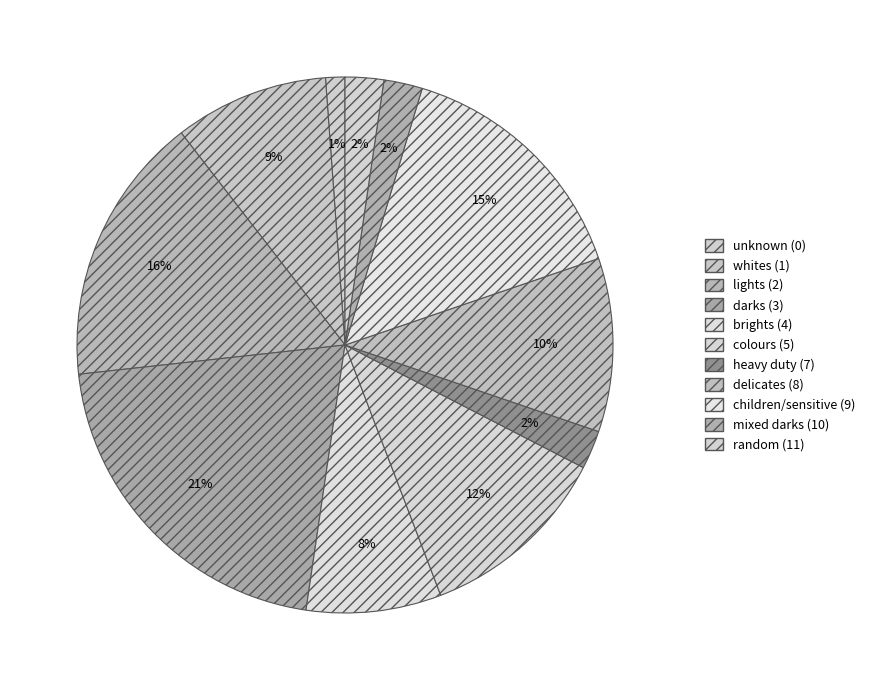

Is there any slice that represents more than half of the pie?

No